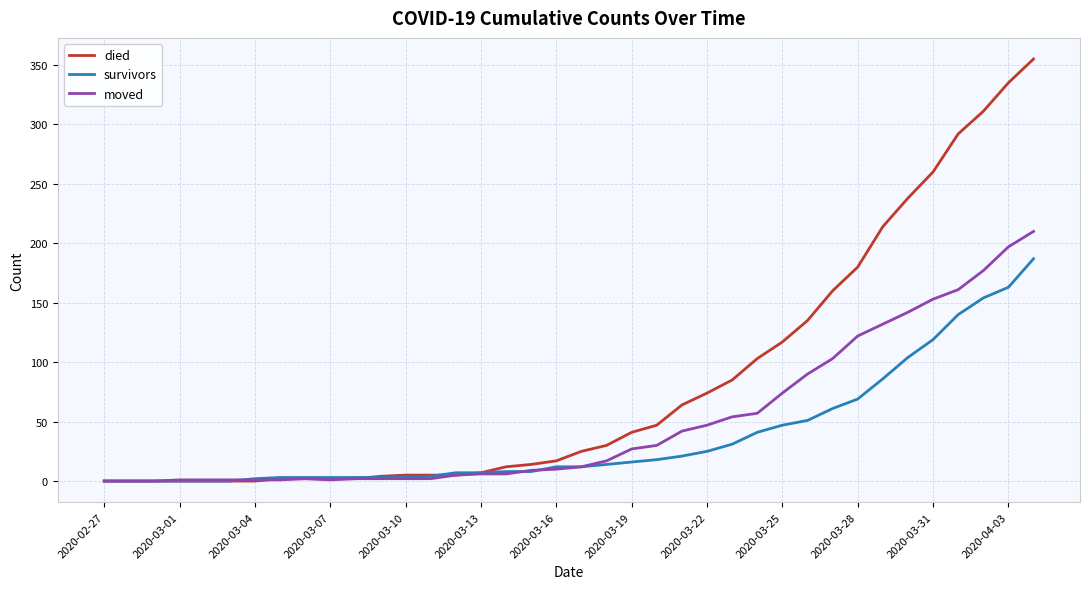

What is the maximum value for moved?

210